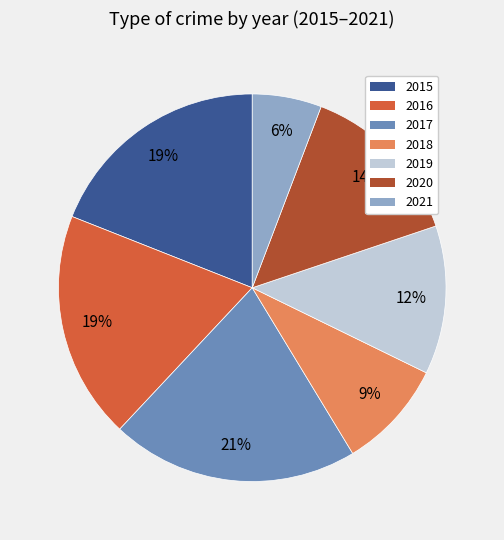

What is the smallest slice in the pie chart?

2021